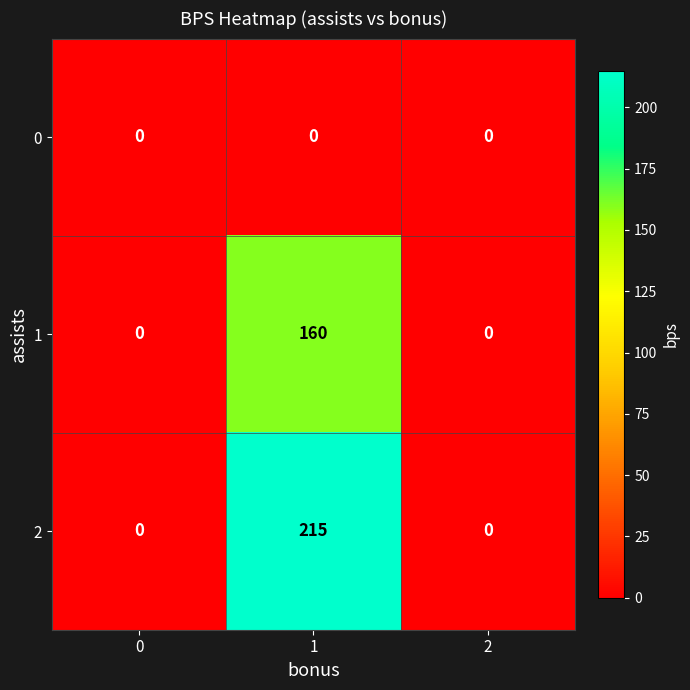

How many 1 values are between 0 and 160?

3